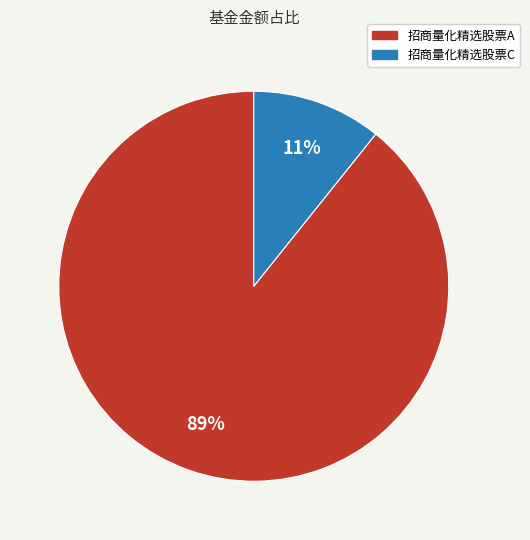

Do 招商量化精选股票C and 招商量化精选股票A together represent more than half of the pie?

Yes